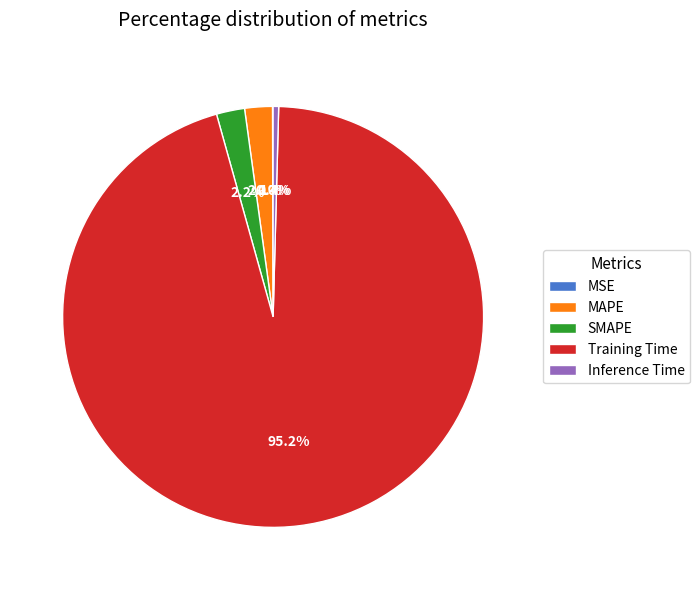

Is the sum of Inference Time and MAPE greater than half?

No